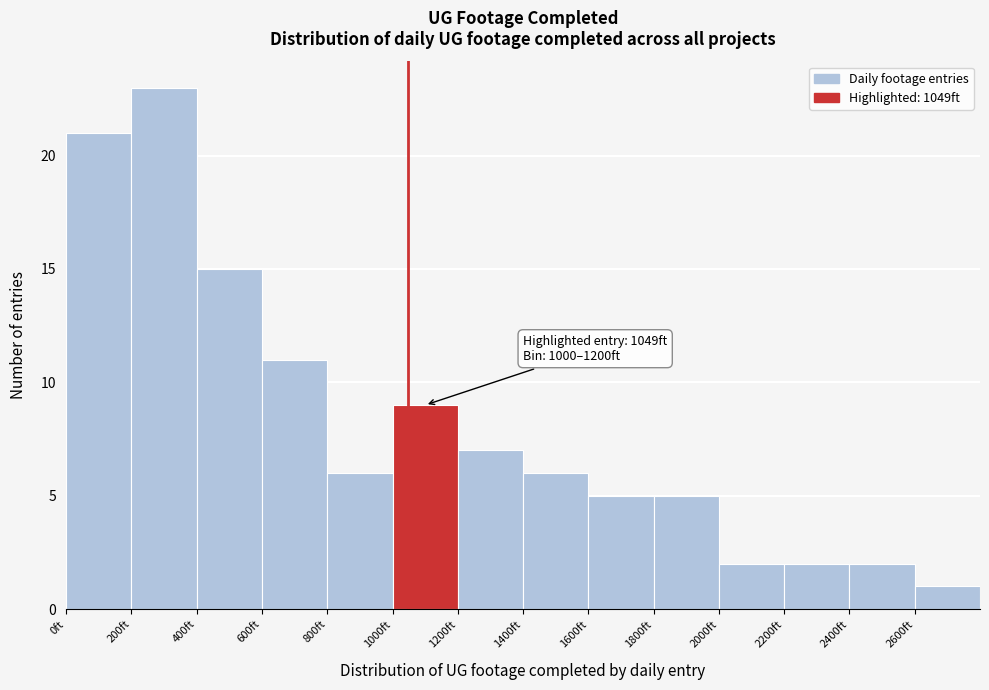

Over which range of the x-axis is the bar tallest?

200 to 400